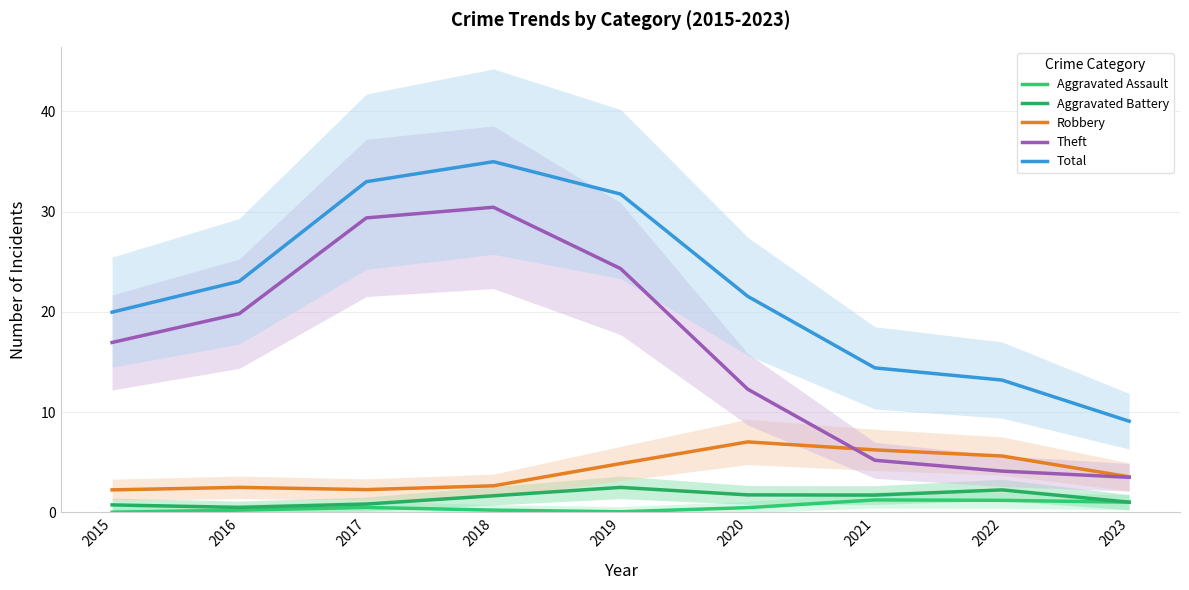

Reading left to right, transcribe all the data shown in this chart.

Aggravated Assault: 0.0	0.2	0.5	0.2	0.1	0.5	1.2	1.2	1.0
Aggravated Battery: 0.7	0.5	0.8	1.7	2.5	1.8	1.7	2.2	1.0
Robbery: 2.3	2.5	2.3	2.7	4.9	7.0	6.2	5.6	3.5
Theft: 17.0	19.8	29.4	30.4	24.3	12.3	5.2	4.1	3.5
Total: 20.0	23.0	33.0	35.0	31.7	21.6	14.4	13.2	9.1